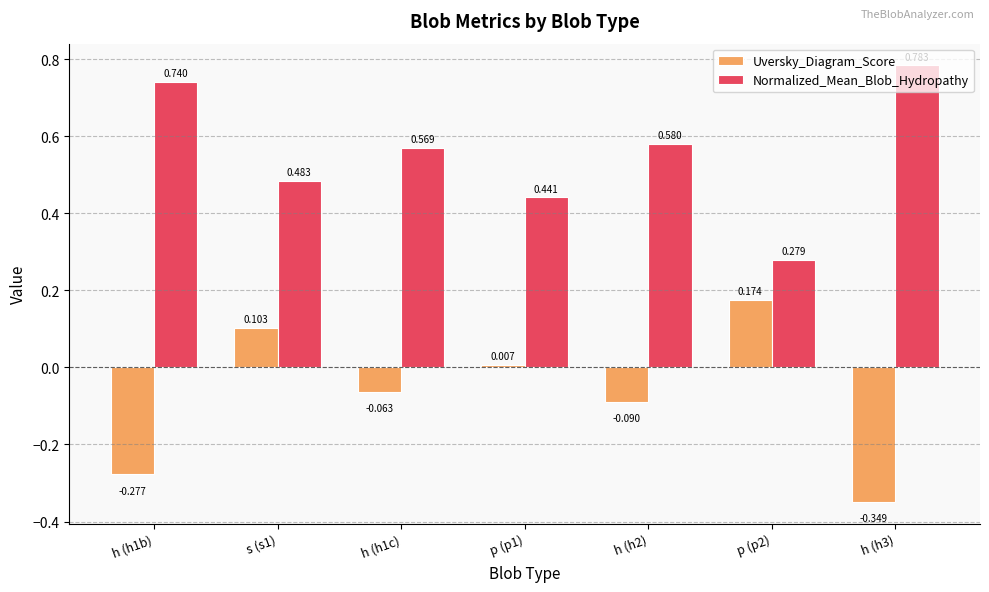

Rank the series at p (p1) from highest to lowest value.

Normalized_Mean_Blob_Hydropathy, Uversky_Diagram_Score